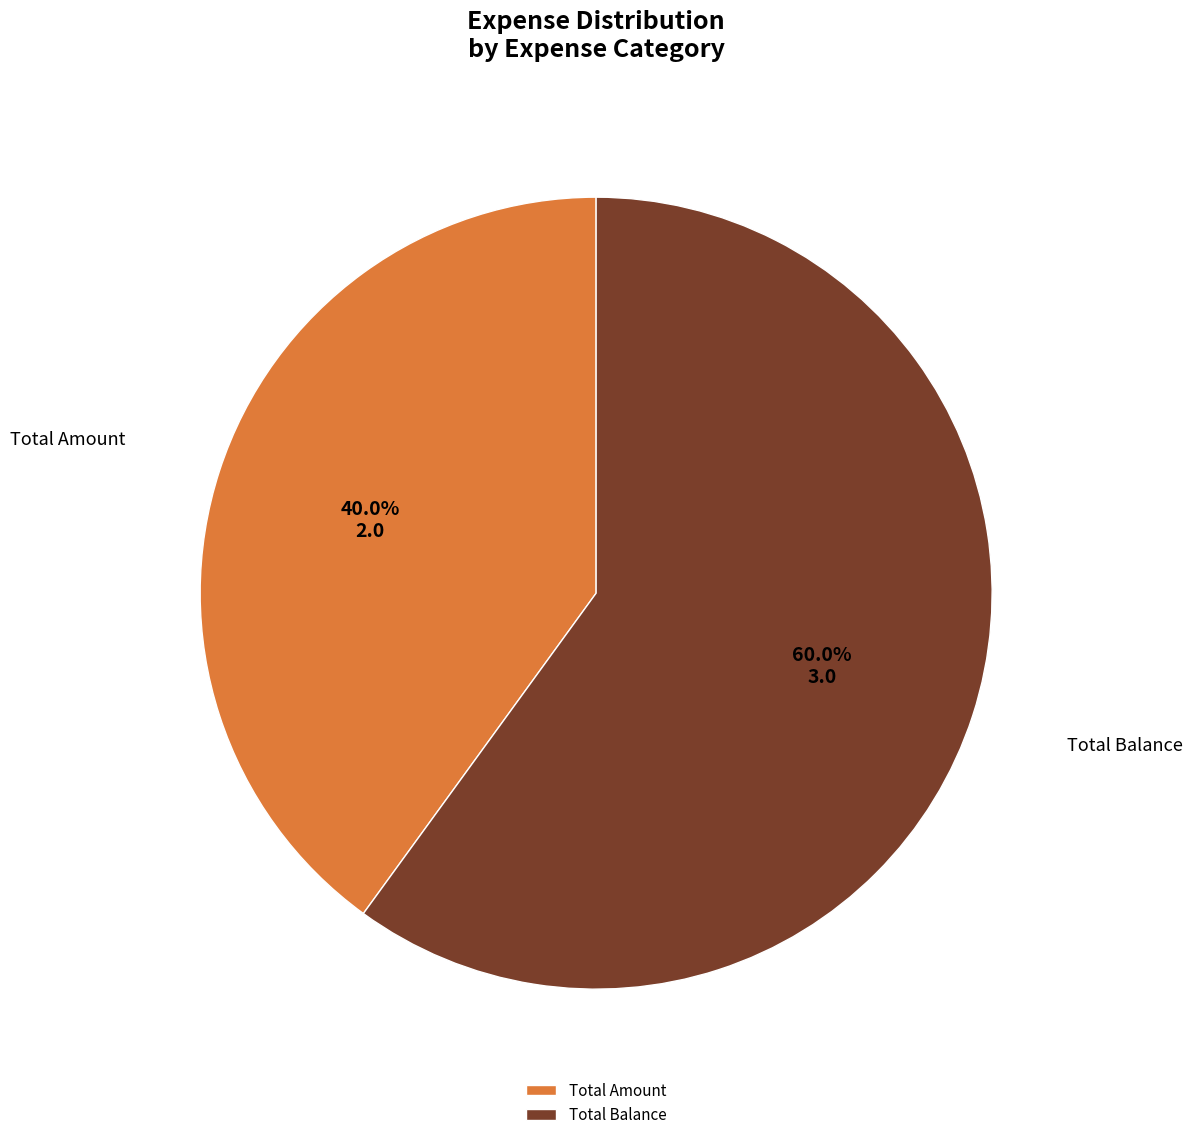

Between Total Amount and Total Balance, which is larger?

Total Balance